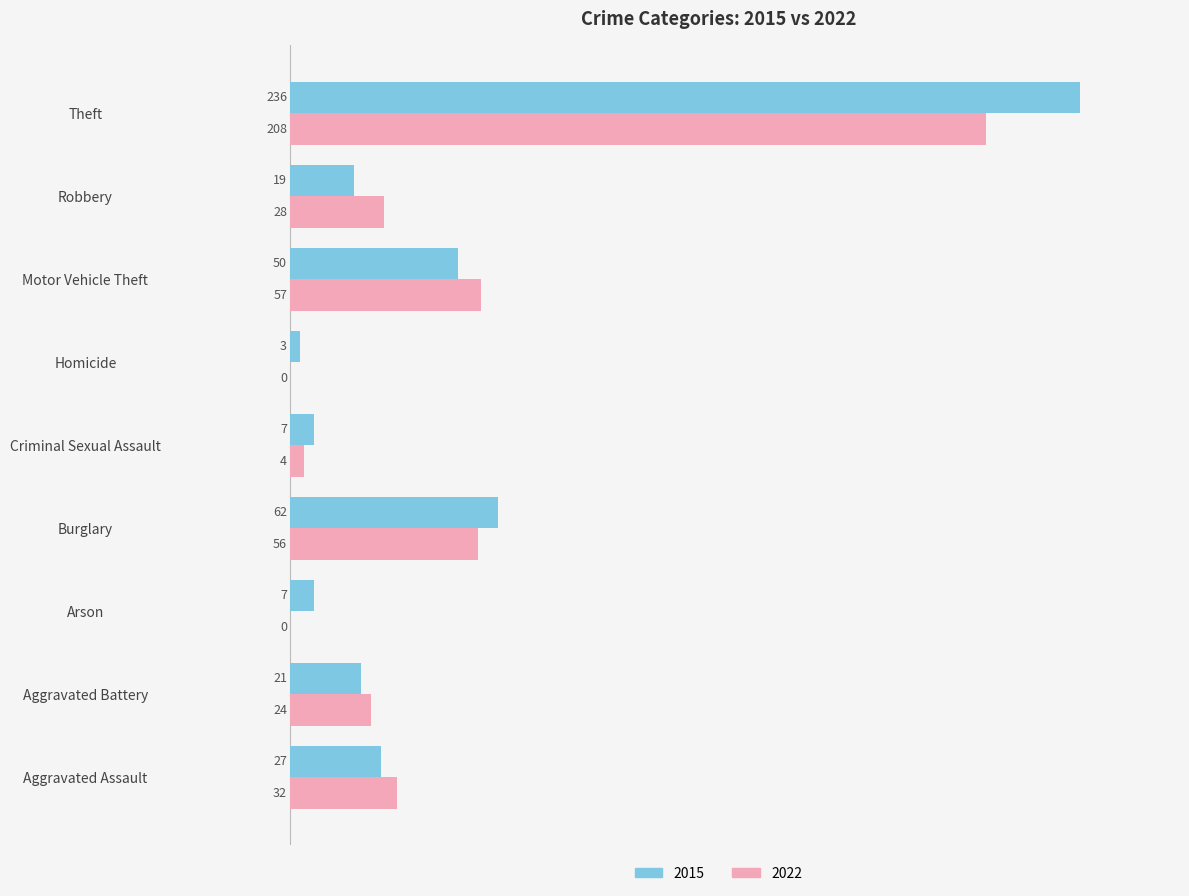

Read the 2022 value at Robbery.

28